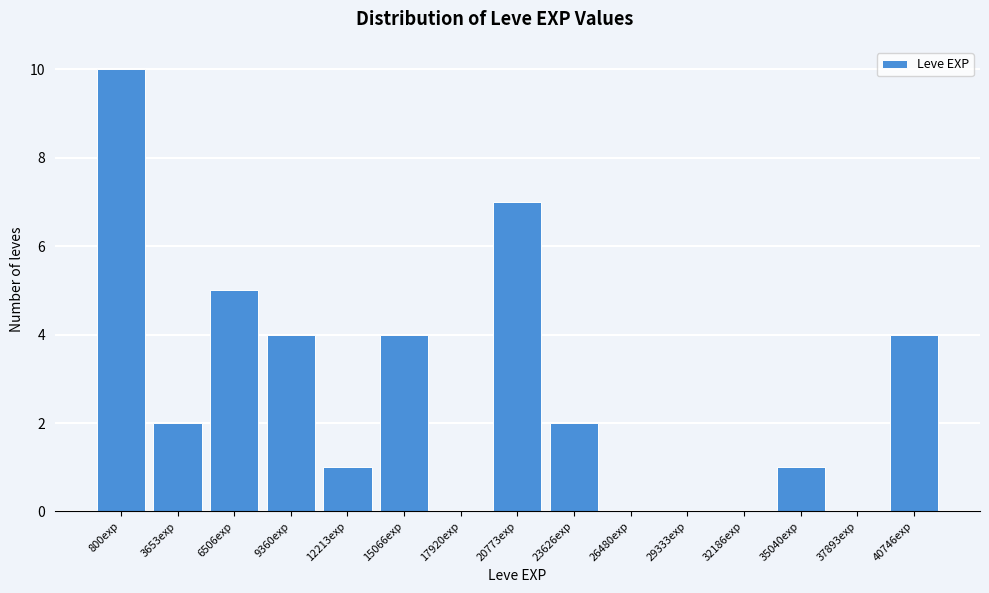

Reading right to left, list all the values displayed in this chart.

40746exp=4	37893exp=0	35040exp=1	32186exp=0	29333exp=0	26480exp=0	23626exp=2	20773exp=7	17920exp=0	15066exp=4	12213exp=1	9360exp=4	6506exp=5	3653exp=2	800exp=10